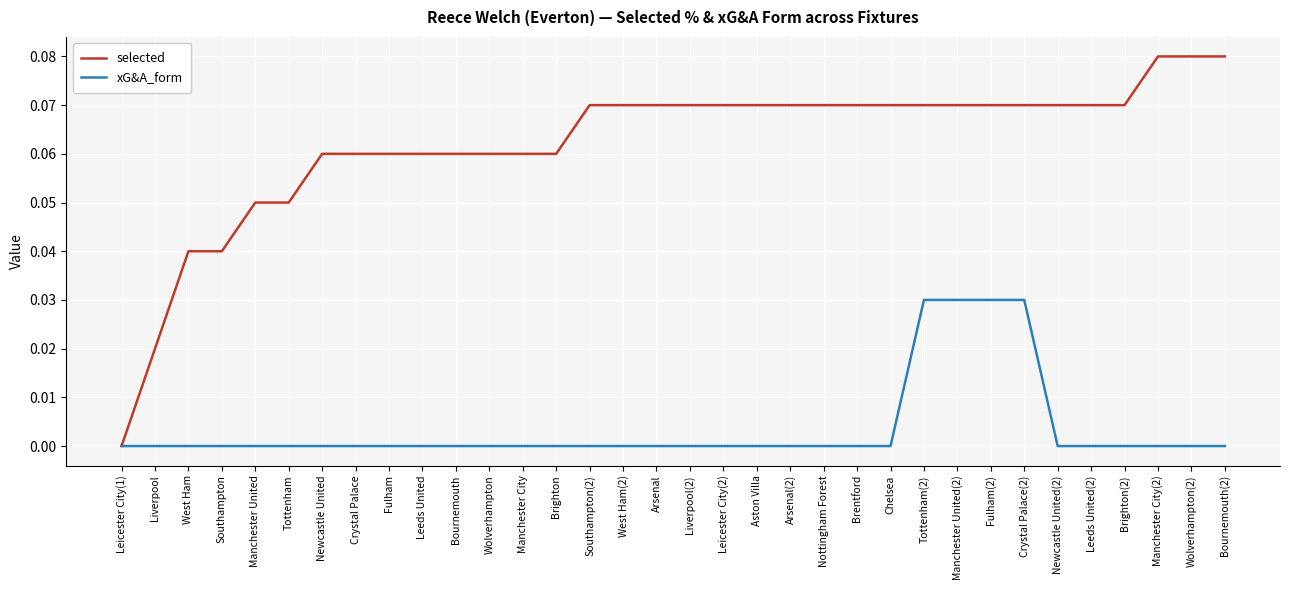

Which series changed the most between Crystal Palace and Chelsea?

selected